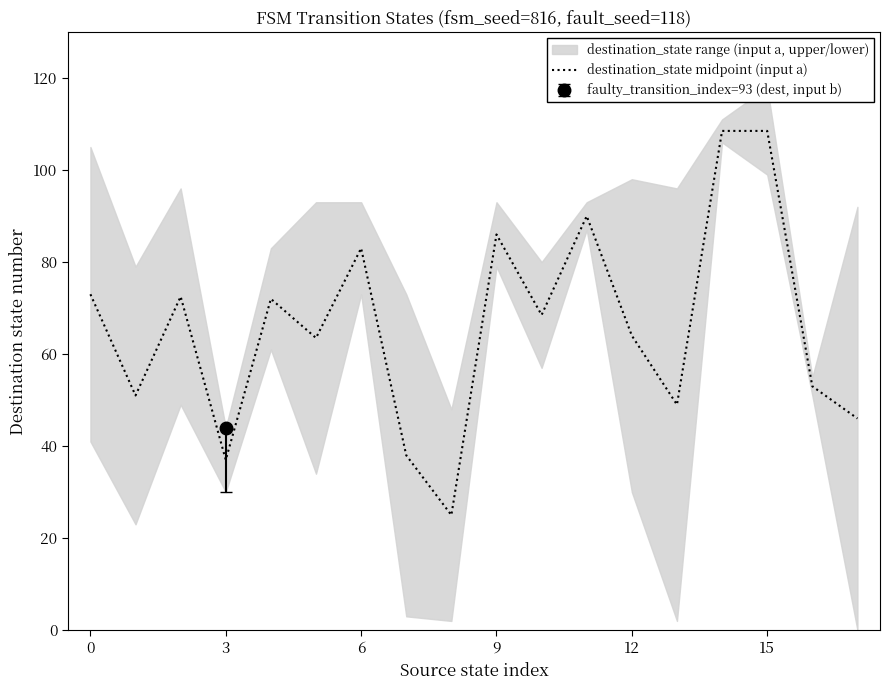

What is the highest value of the destination_state midpoint (input a) series?

108.5